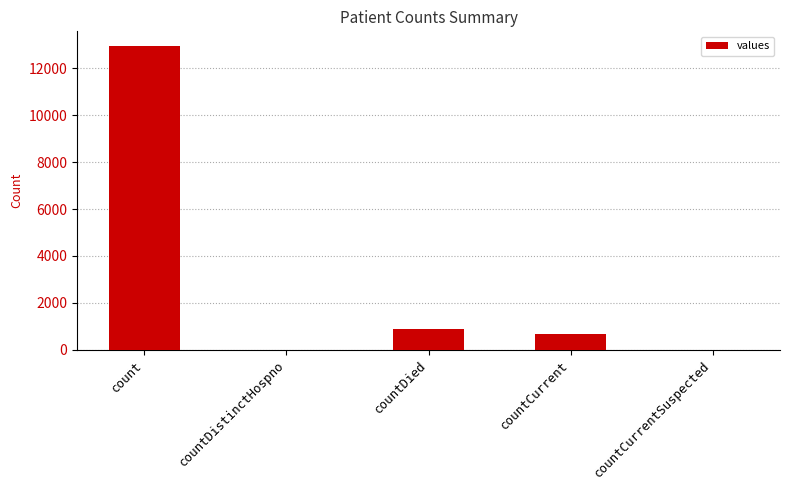

Which has a higher value, countCurrent or countCurrentSuspected?

countCurrent